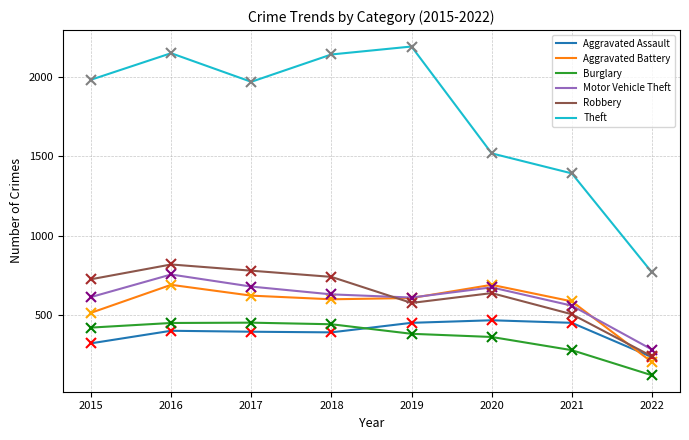

Read the Aggravated Assault value at 2016, to the nearest 10.

400